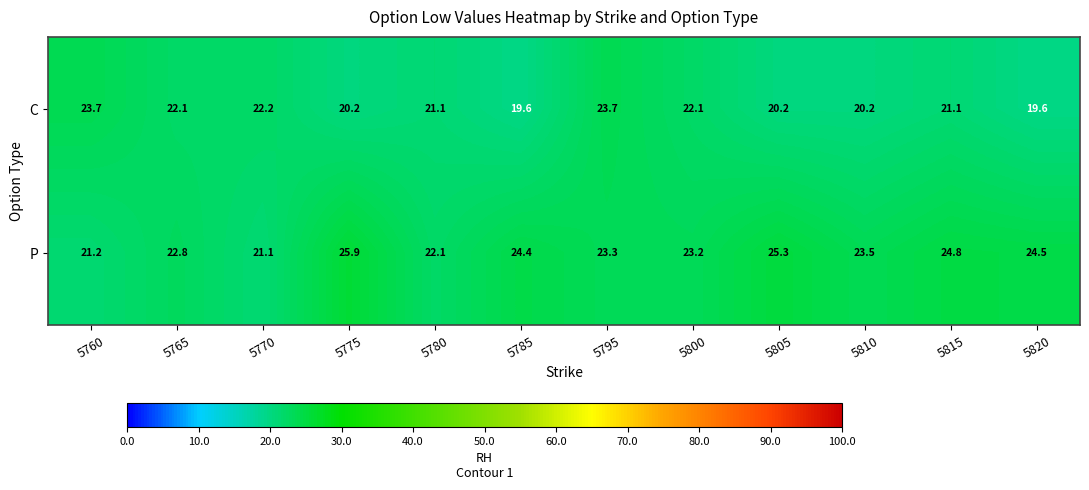

Reading left to right, transcribe all the data shown in this chart.

C: 5760=23.7	5765=22.1	5770=22.2	5775=20.2	5780=21.1	5785=19.6	5795=23.7	5800=22.1	5805=20.2	5810=20.2	5815=21.1	5820=19.6
P: 5760=21.2	5765=22.8	5770=21.1	5775=25.9	5780=22.1	5785=24.4	5795=23.3	5800=23.2	5805=25.3	5810=23.5	5815=24.8	5820=24.5